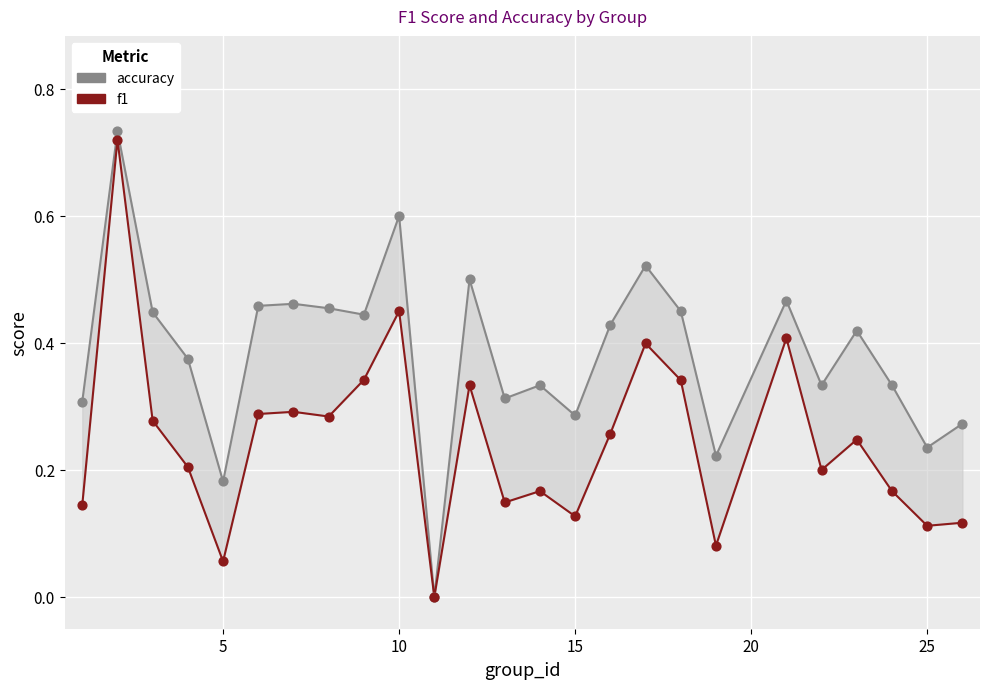

What are all the series names shown in the legend?

accuracy, f1